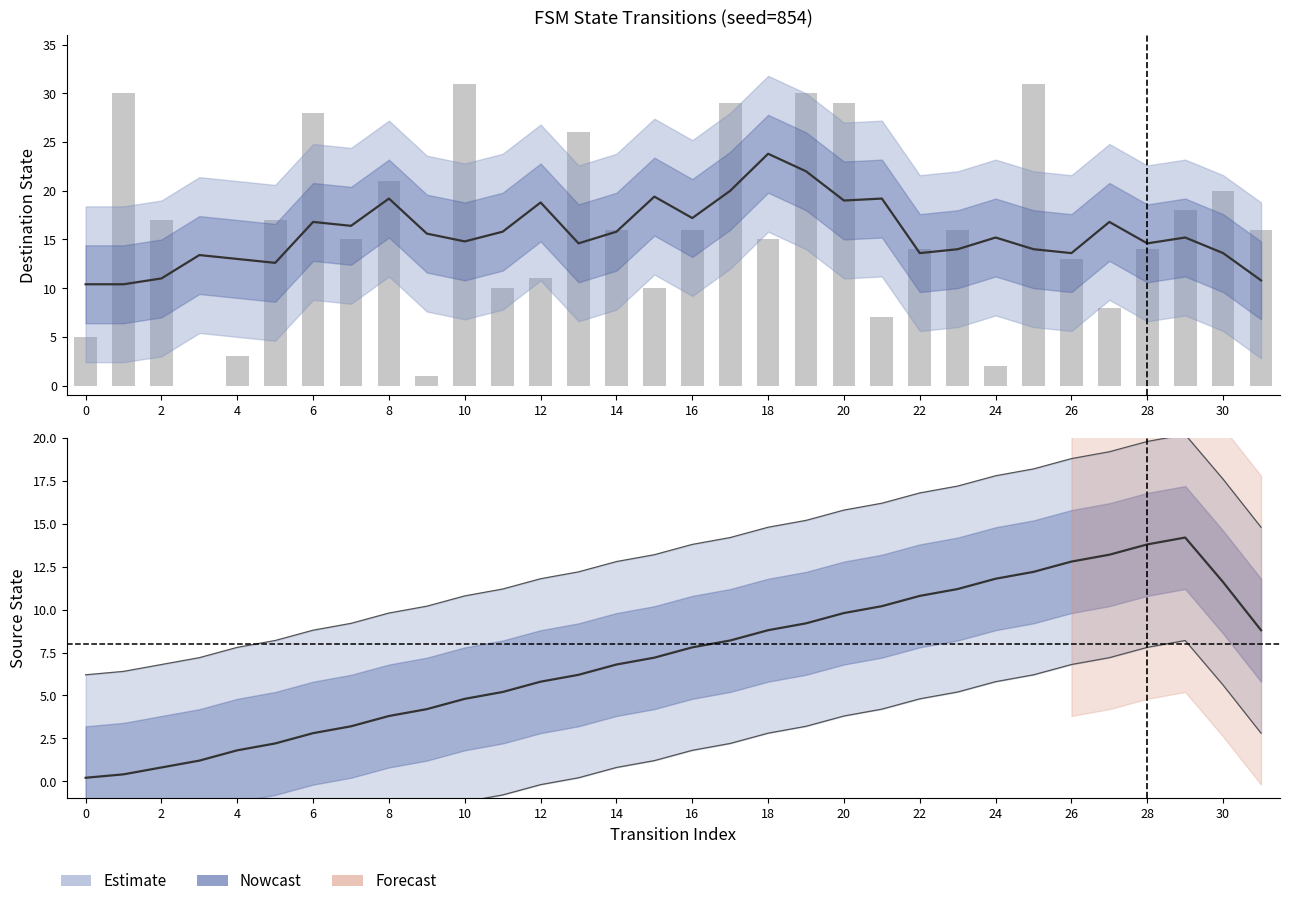

Rank the series by their maximum value, from lowest to highest.

source_state, destination_state